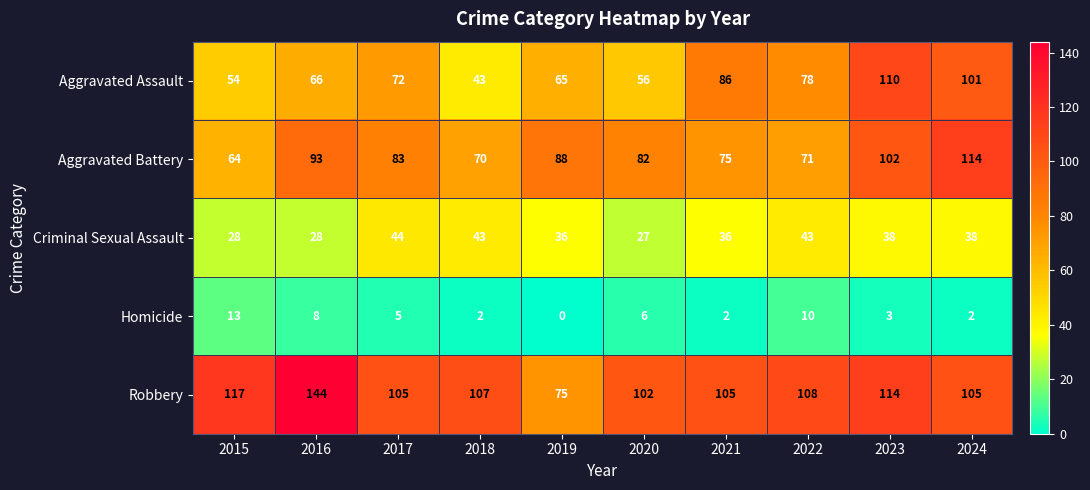

What is the approximate value of Aggravated Battery at 2018, to the nearest 10?

70